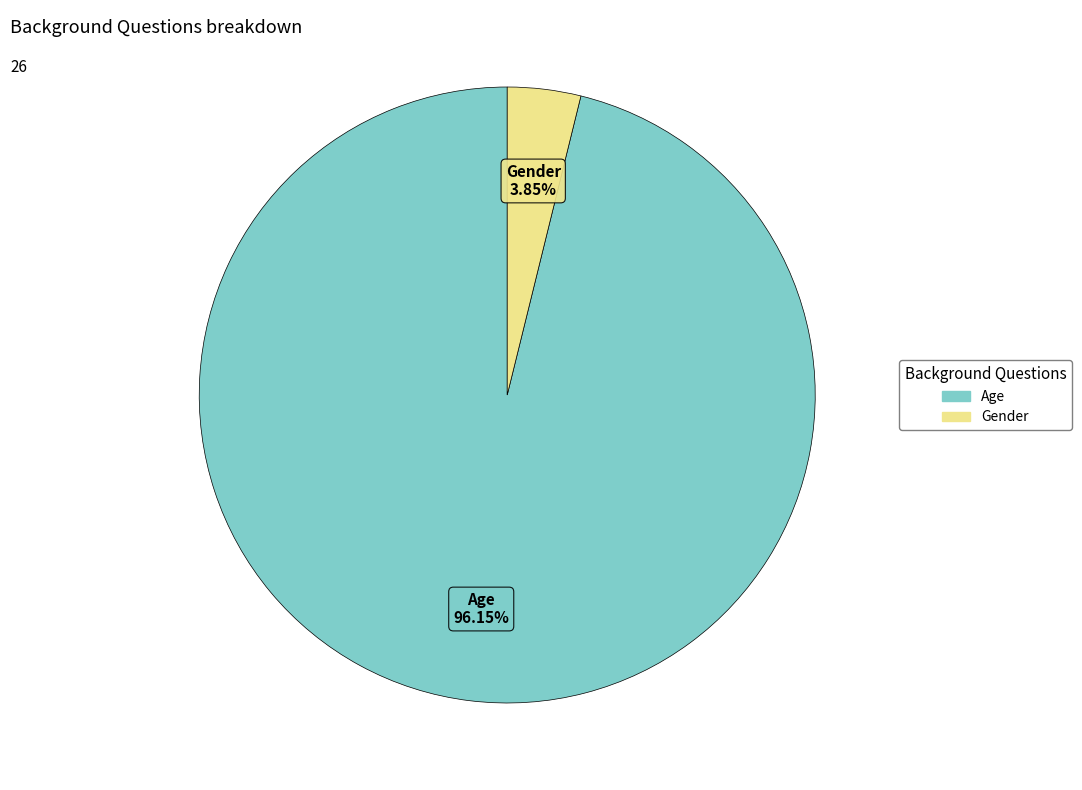

To the nearest percent, what percentage of the pie is Age?

96%